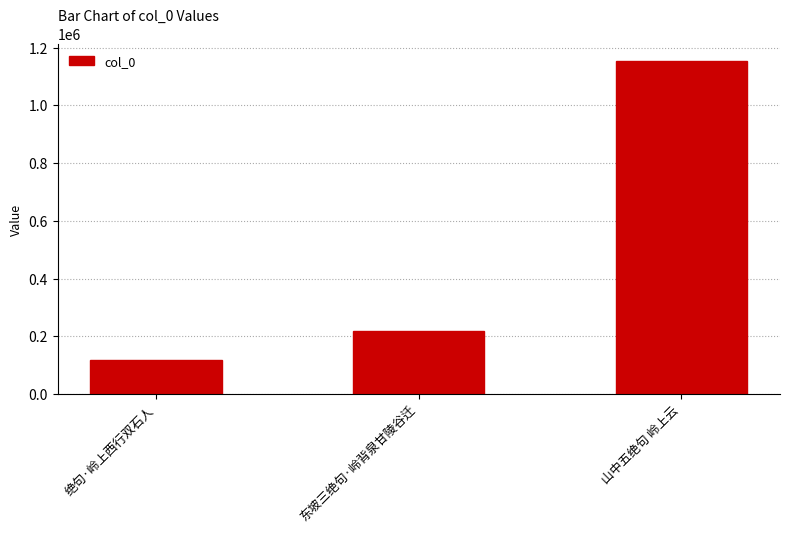

True or false: the data shows 129470 at 东坡三绝句·岭背泉甘陵谷迁.

False